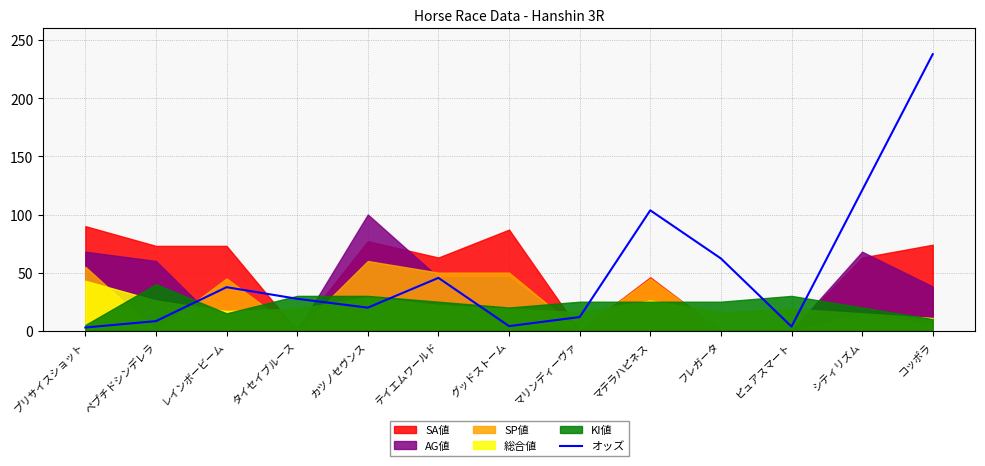

What is the maximum value shown in the chart?

237.9